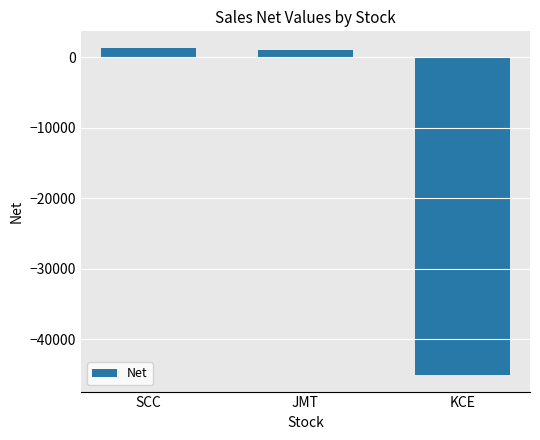

What is the average value?

-14221.5